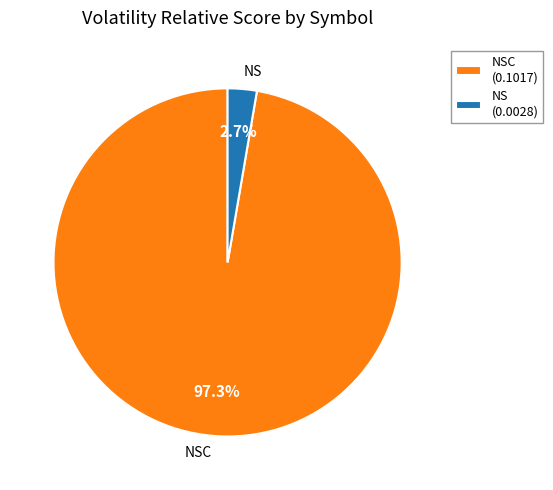

Count the number of slices in the pie.

2